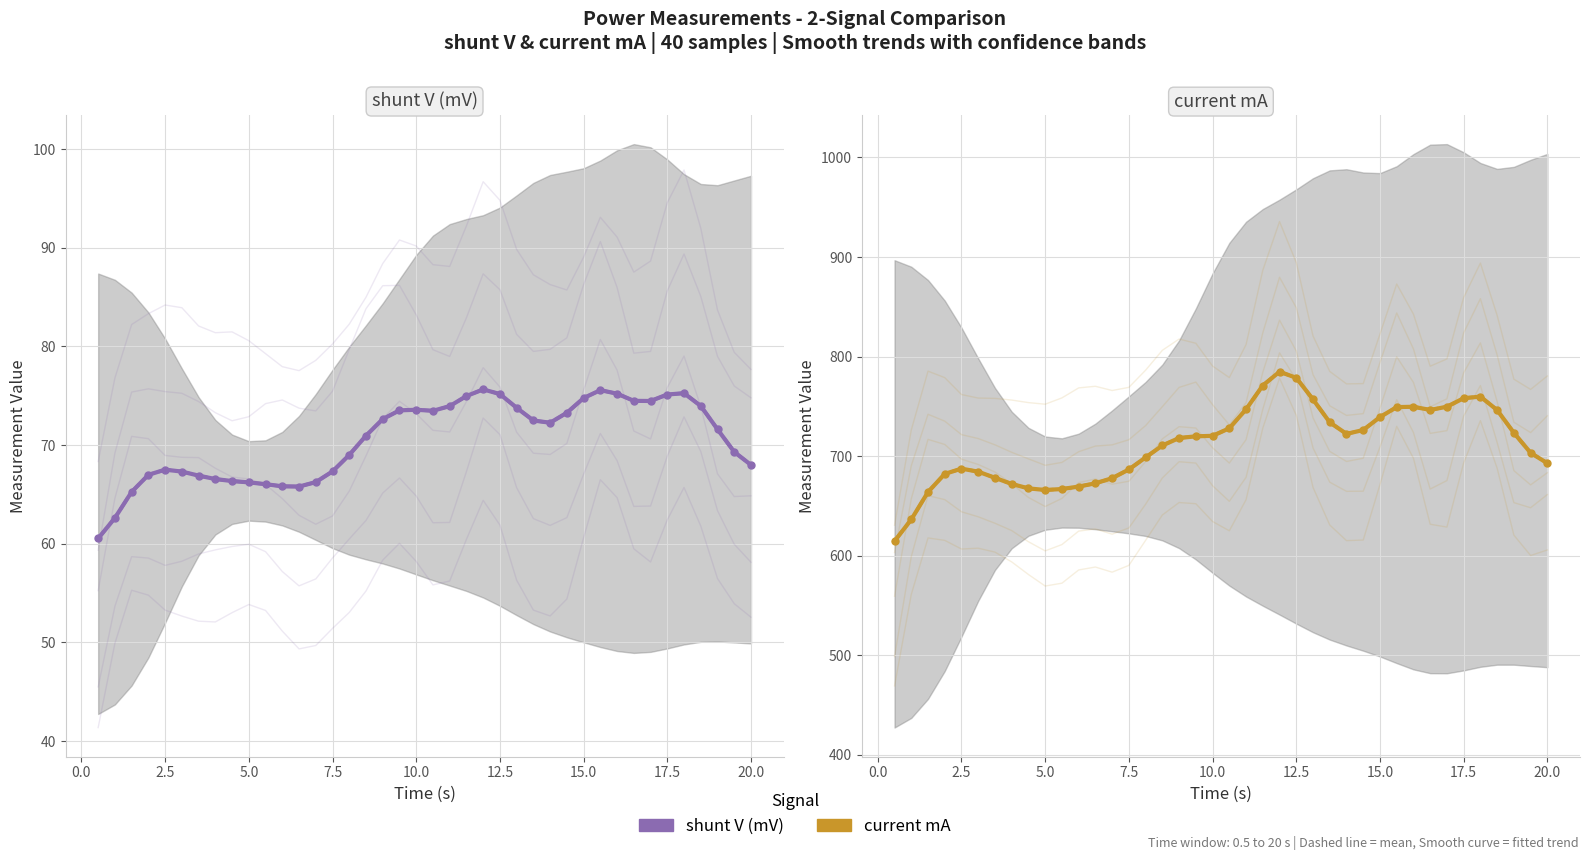

What is the difference between the highest and lowest values at 17.5?

601.4